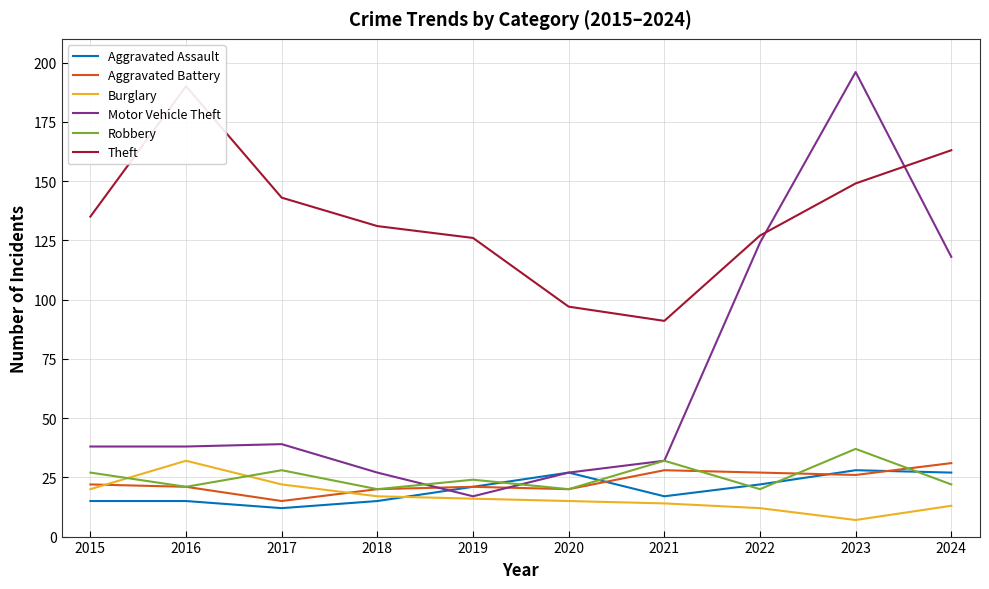

What is the value of the Robbery point at the 2nd from the left?

21